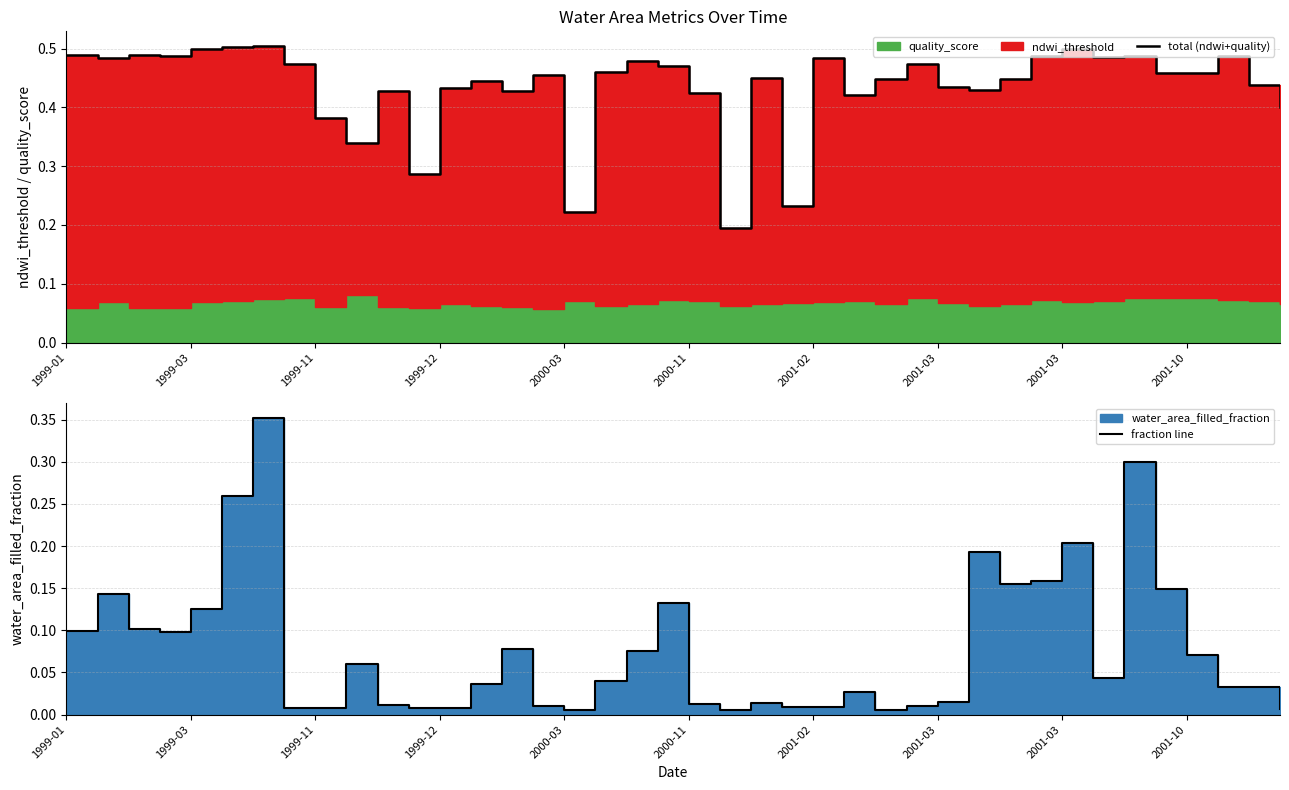

How many lines are shown in the chart?

2